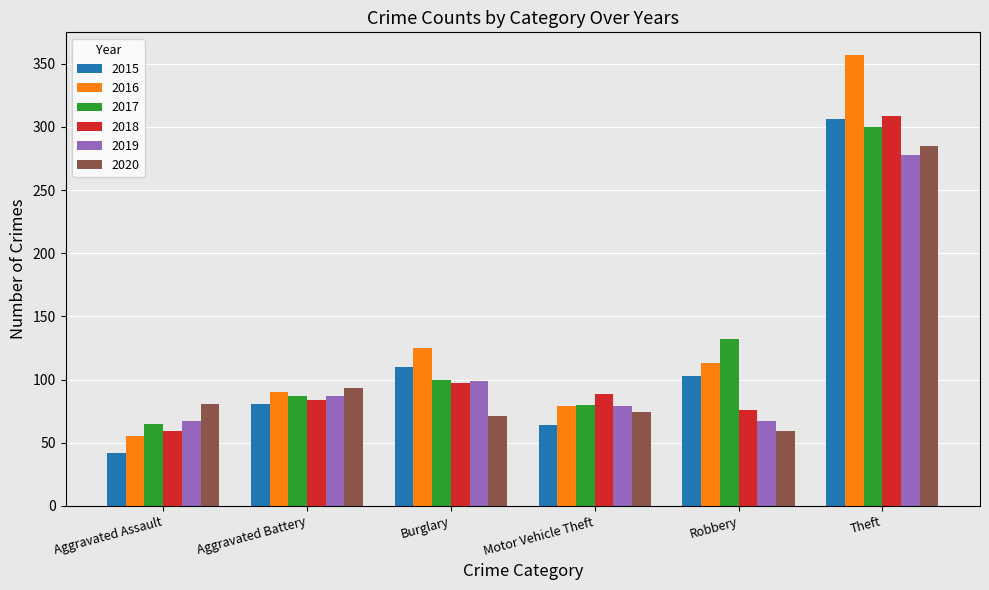

Are the bars horizontal?

No